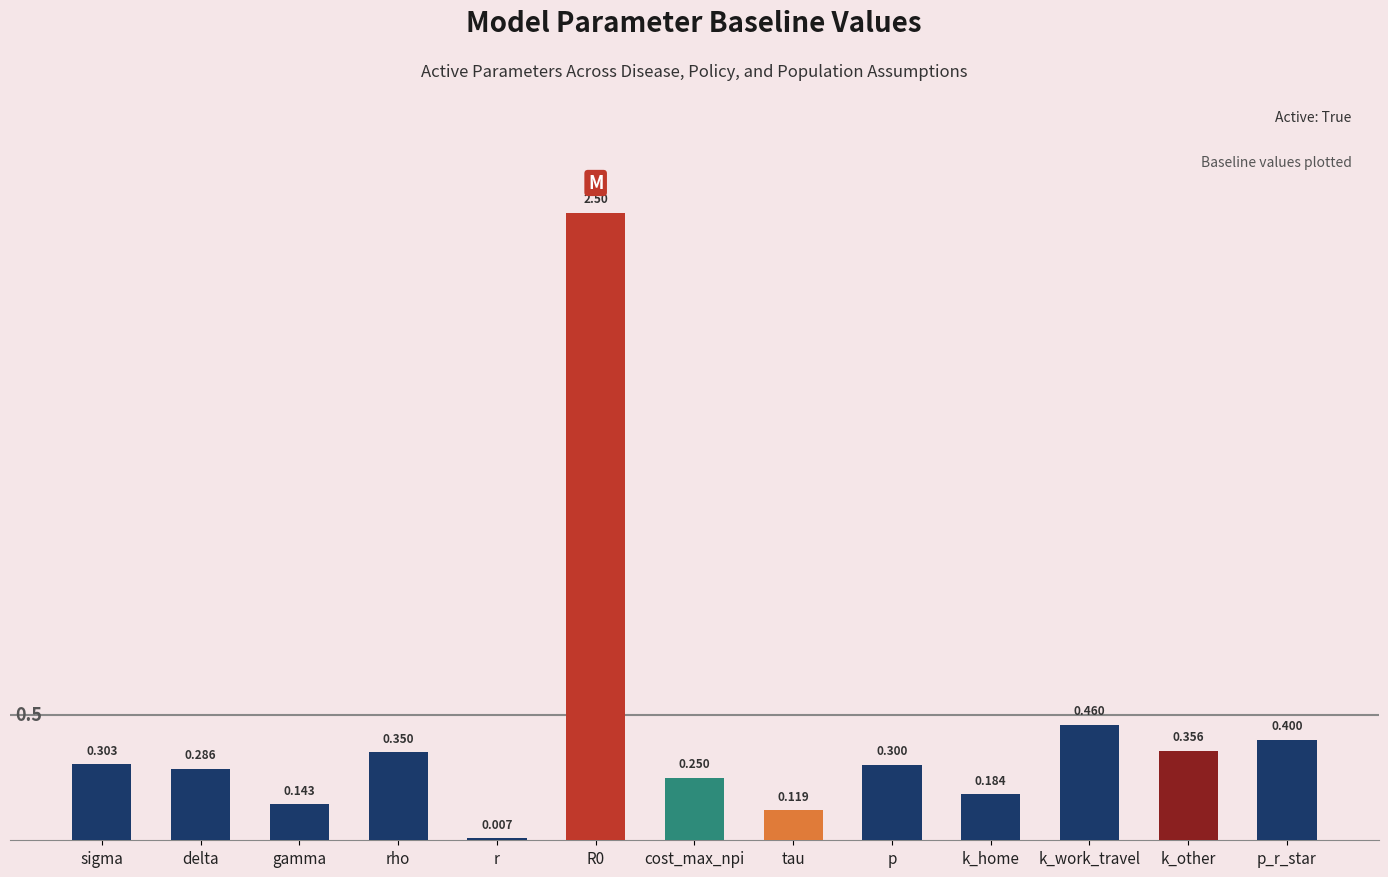

Reading left to right, transcribe all the data shown in this chart.

sigma=0.3	delta=0.3	gamma=0.1	rho=0.3	r=0.0	R0=2.5	cost_max_npi=0.2	tau=0.1	p=0.3	k_home=0.2	k_work_travel=0.5	k_other=0.4	p_r_star=0.4